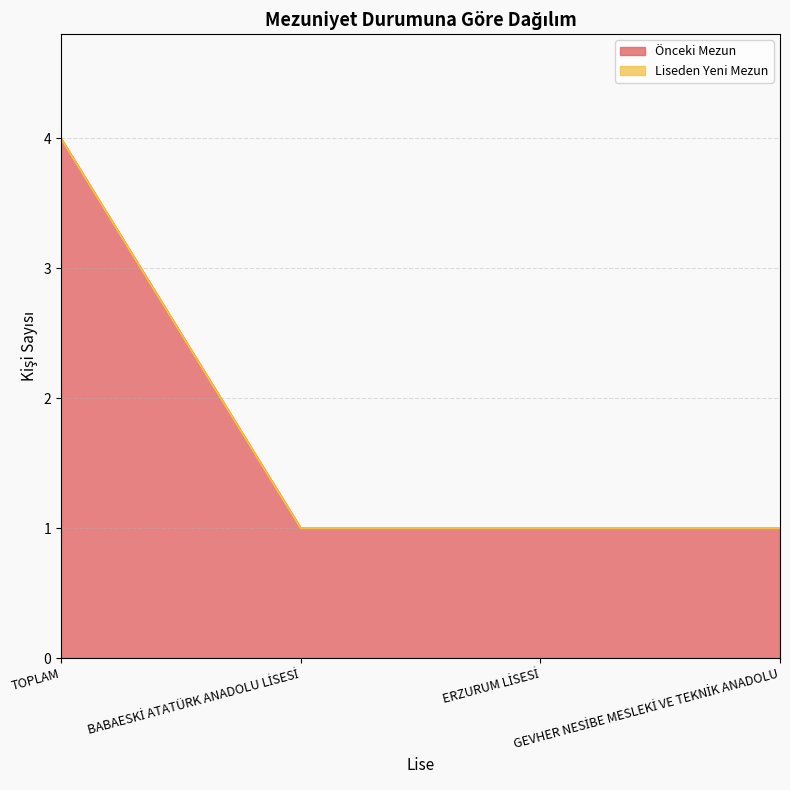

What is the label of the 2nd point from the right?

ERZURUM LİSESİ